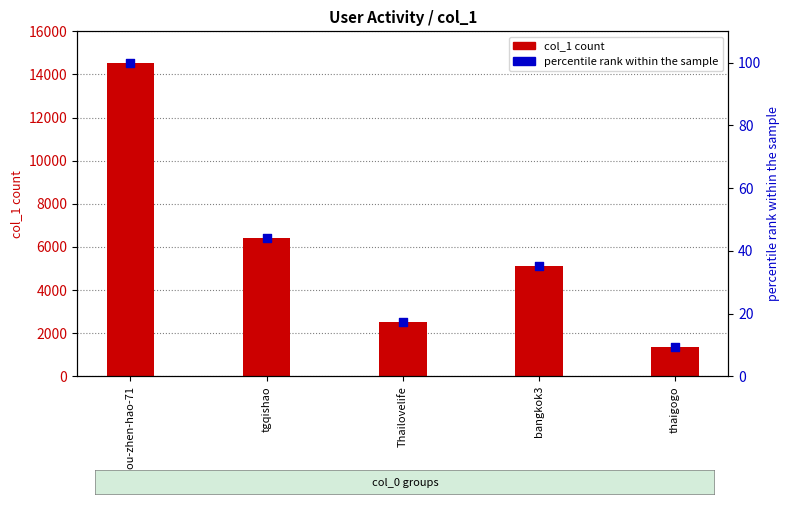

What are all the series names shown in the legend?

col_1, percentile rank within the sample